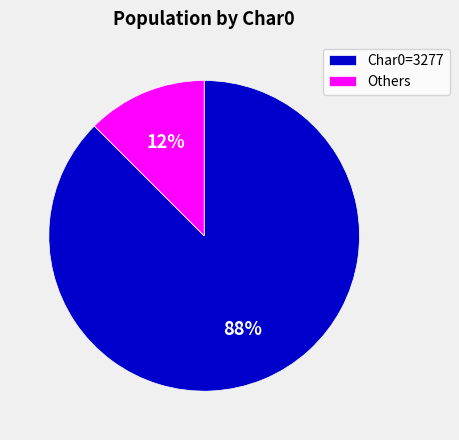

Is it true that Char0=3277 is 88% of the pie?

True